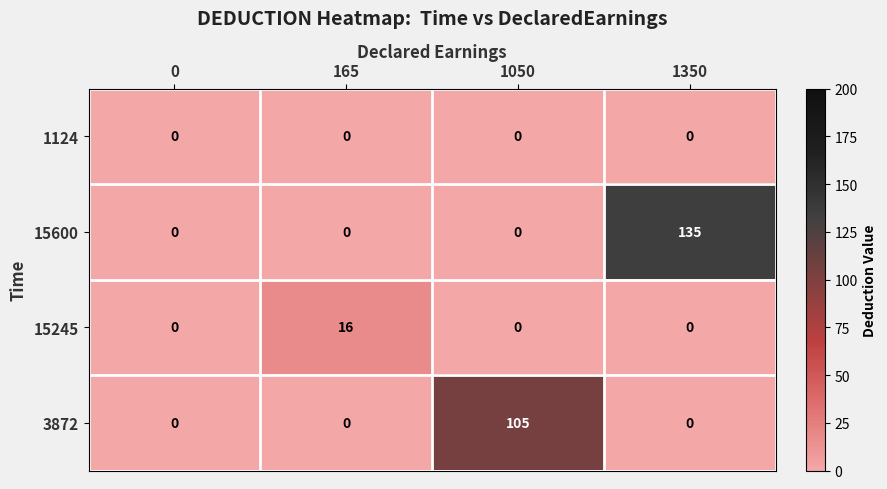

Rank the series by their maximum value, from lowest to highest.

1124, 15245, 3872, 15600